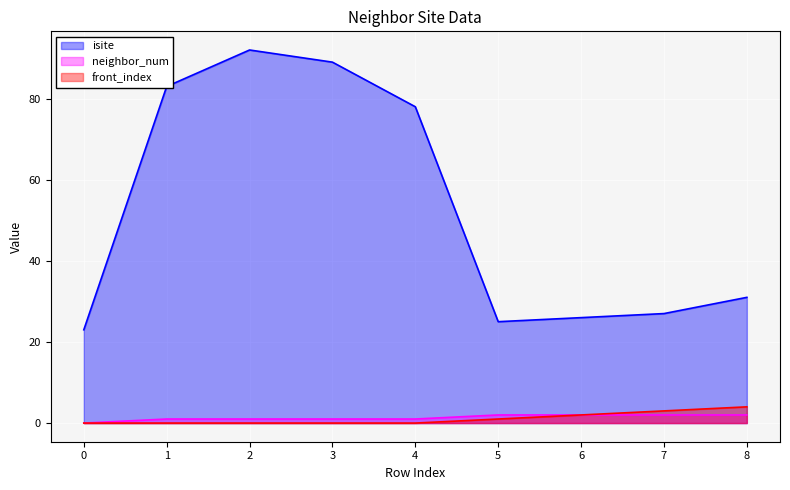

What is the average value of the neighbor_num series?

1